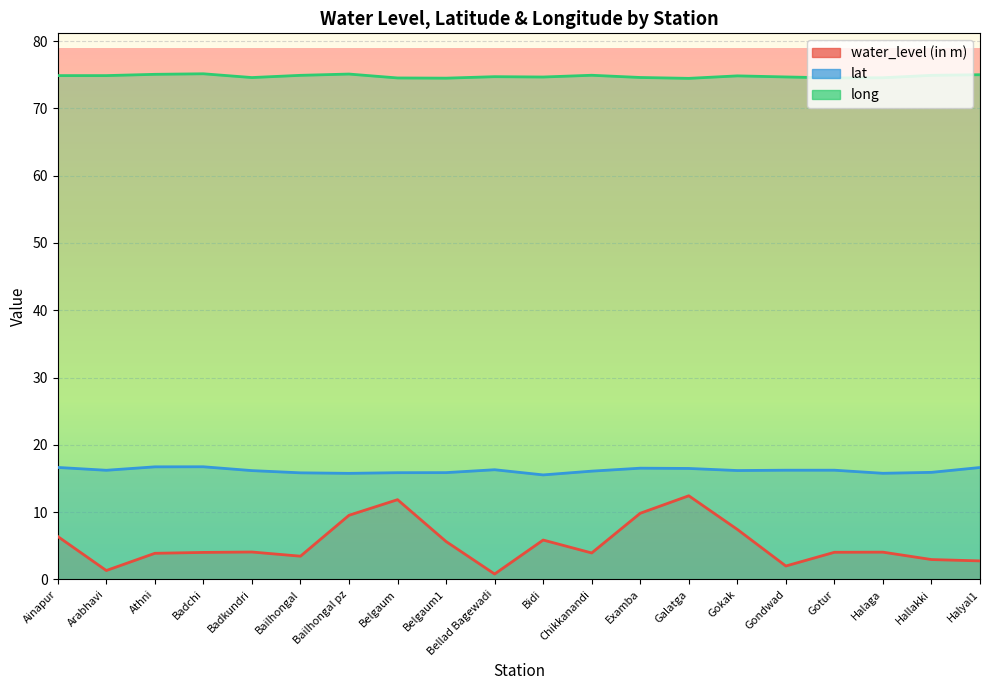

True or false: long and water_level (in m) intersect in this chart.

False